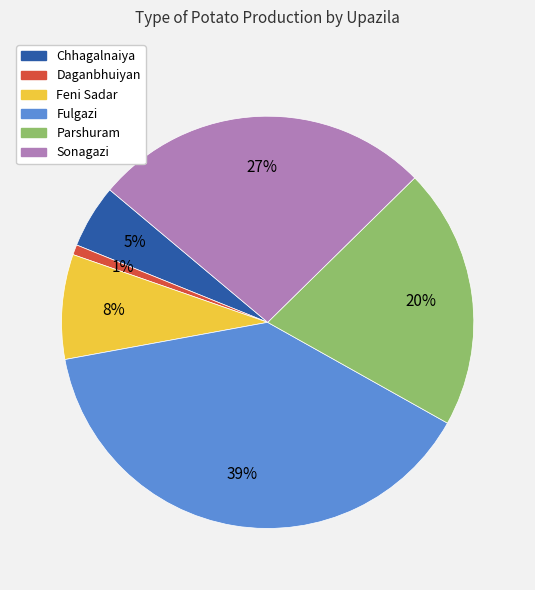

How many segments does this pie chart have?

6